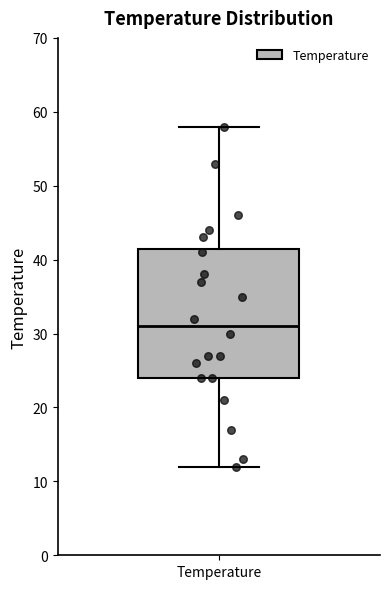

Transcribe this box plot: give where the median line is, the range the box spans, and where the two whiskers end, as read against the y-axis. The values are not printed on the chart, so give them approximately, as read against the axis.

median 31, box 24 to 42, whiskers 12 to 58